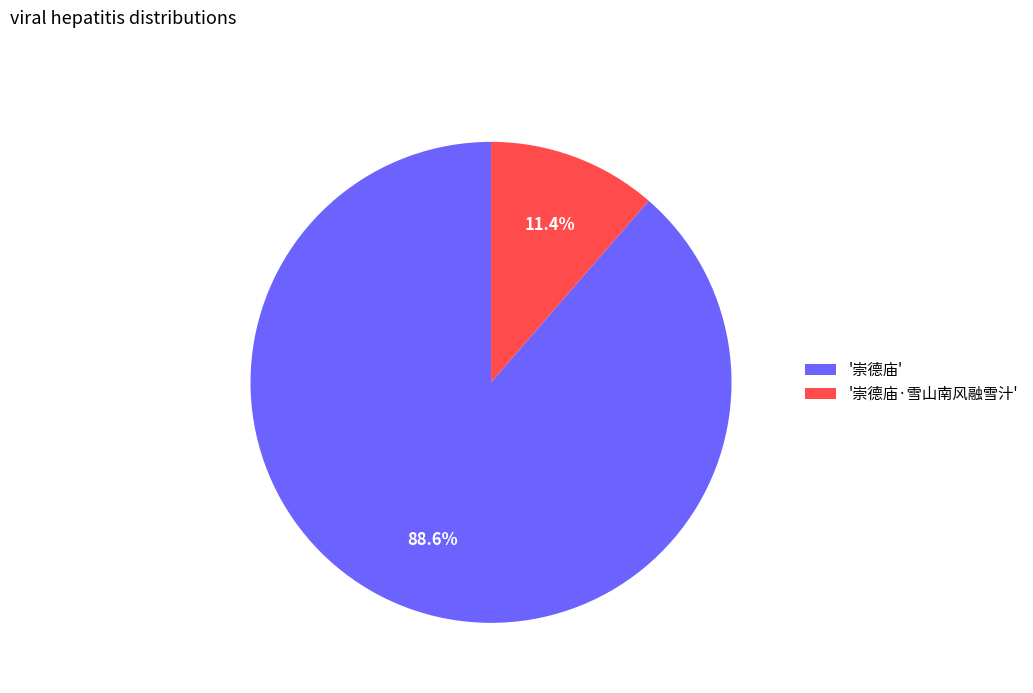

Does '崇德庙·雪山南风融雪汁' represent more than half of the total?

No